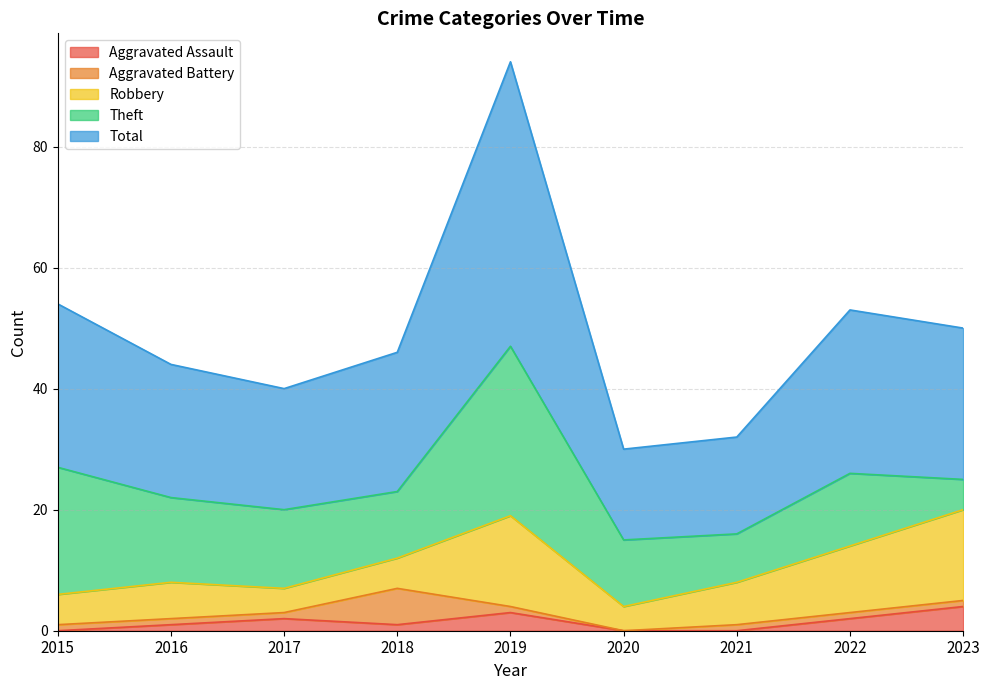

What is the average value of the Total series?

25